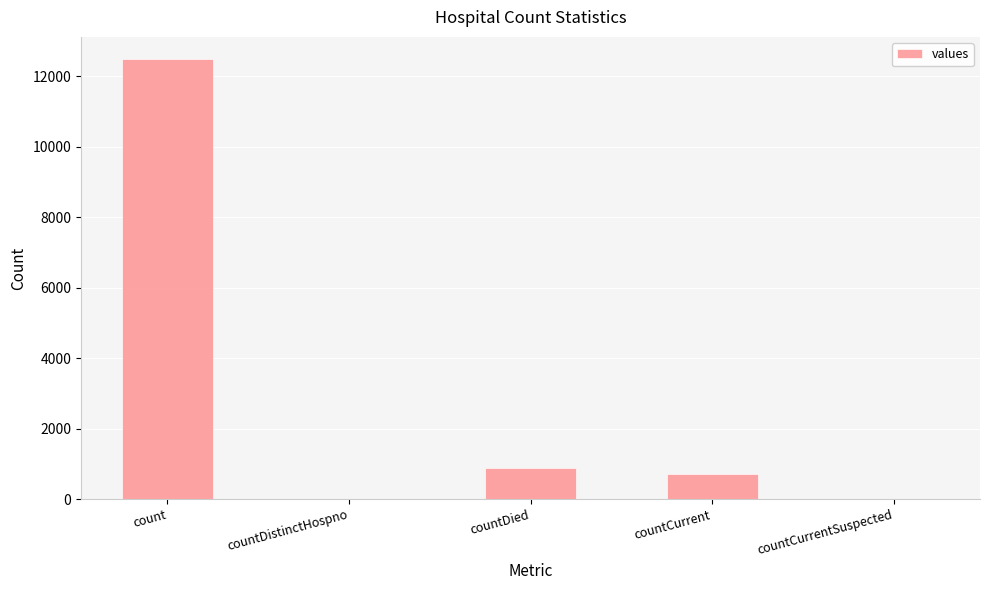

Count the number of data series in this chart.

1